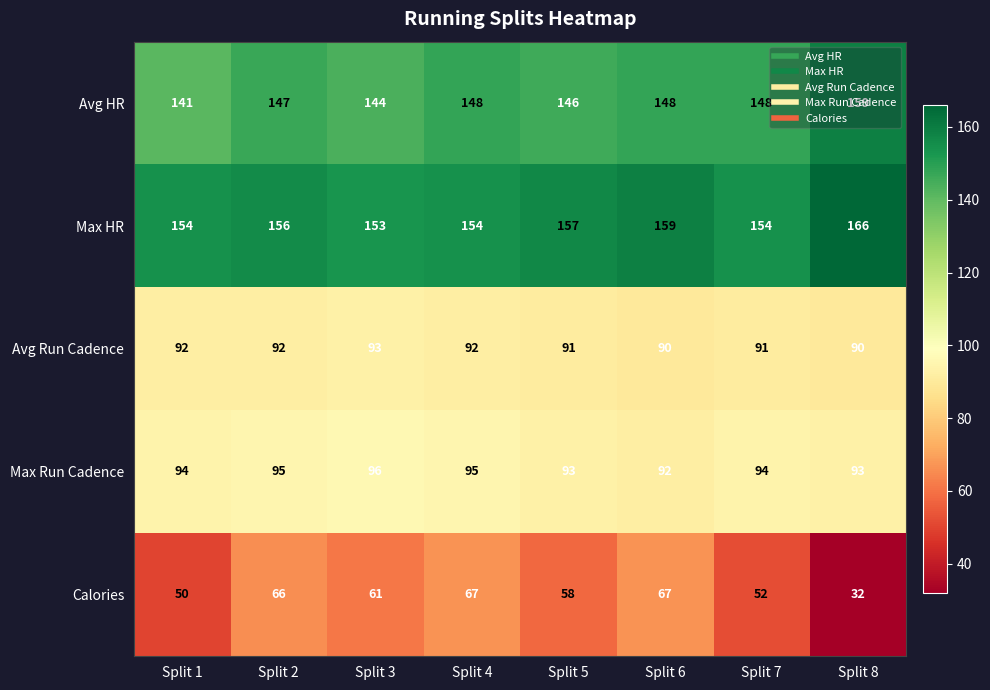

Which series has the largest range (max minus min)?

Calories